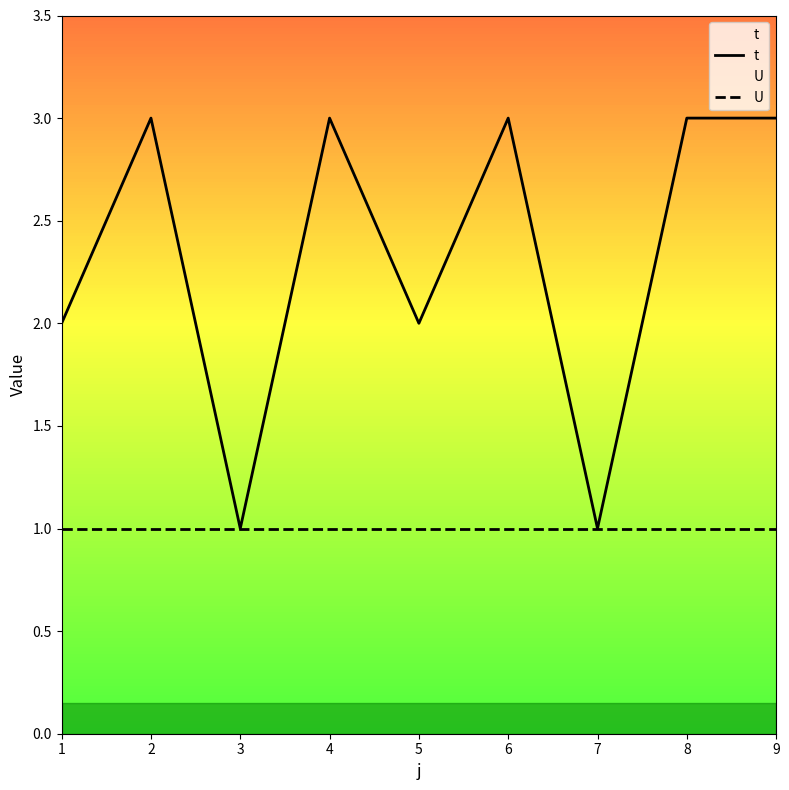

Between 7 and 8, which is larger?

8